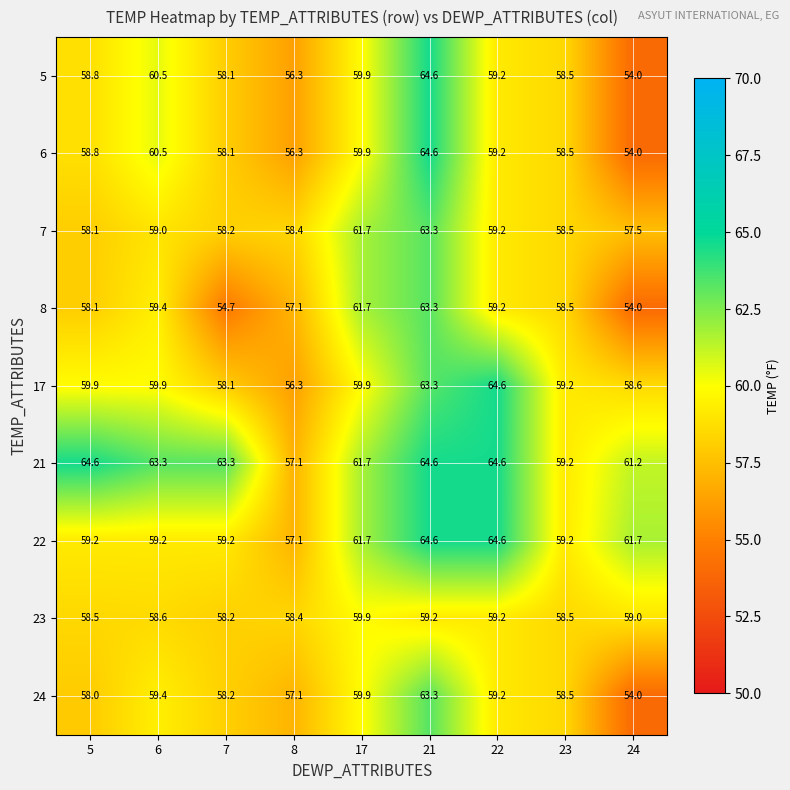

What is the difference between the maximum and minimum values in the 24 series?

9.3